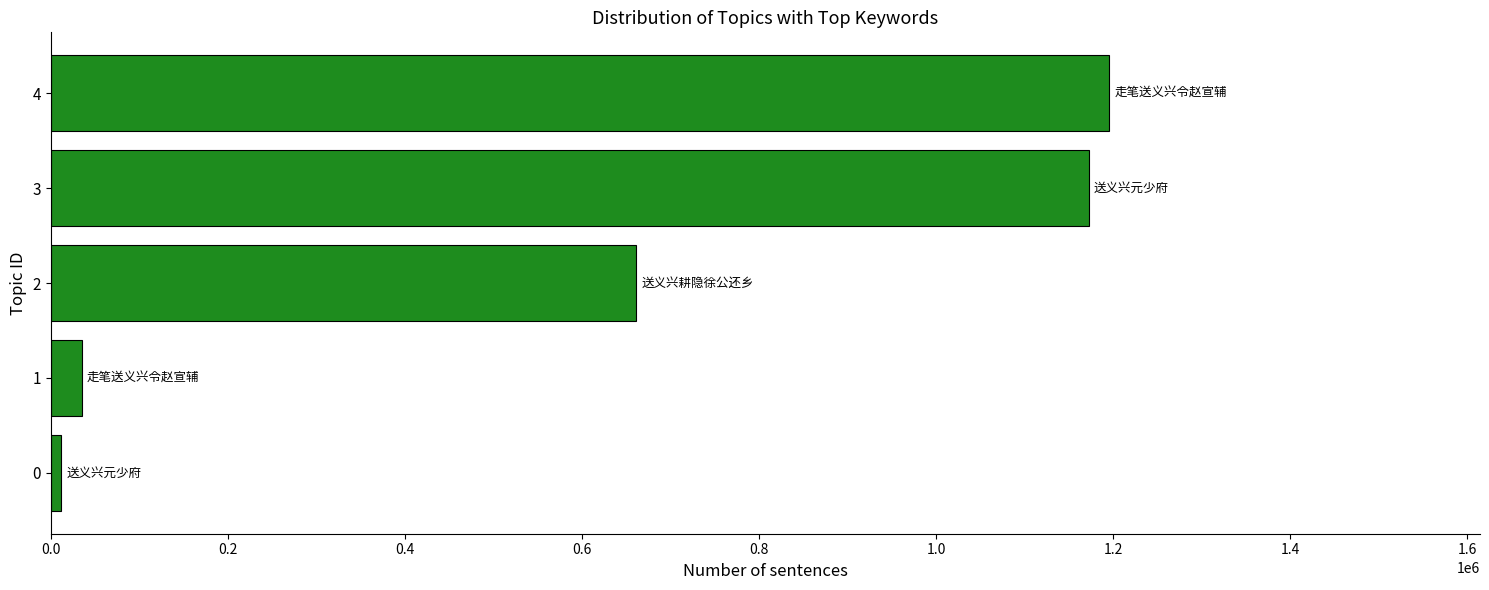

What is the sum of all values?

3075807